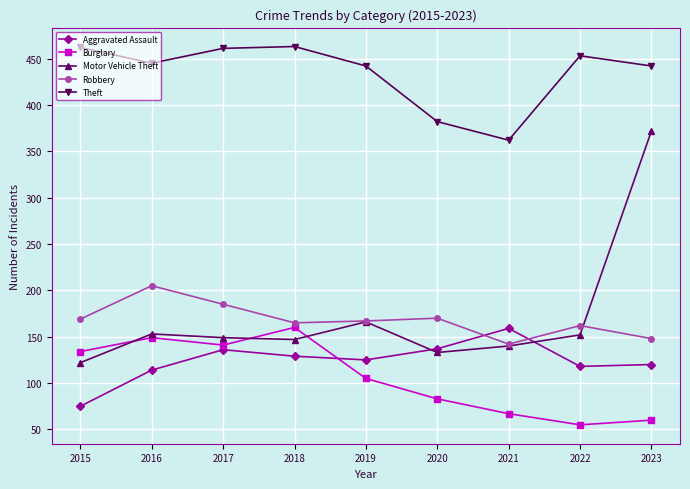

What is the minimum value for Robbery?

142